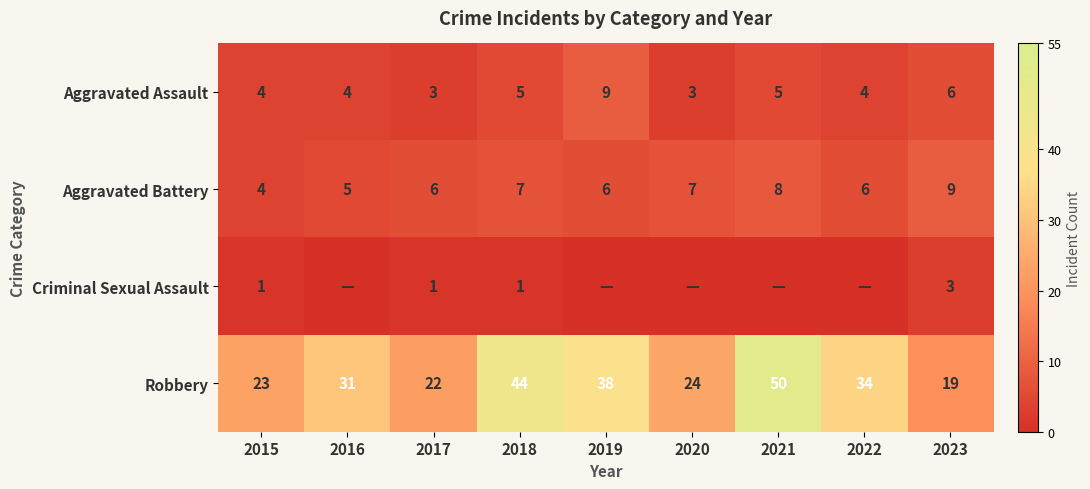

Is the value of Robbery at 2023 greater than the value of Aggravated Assault at 2020?

Yes